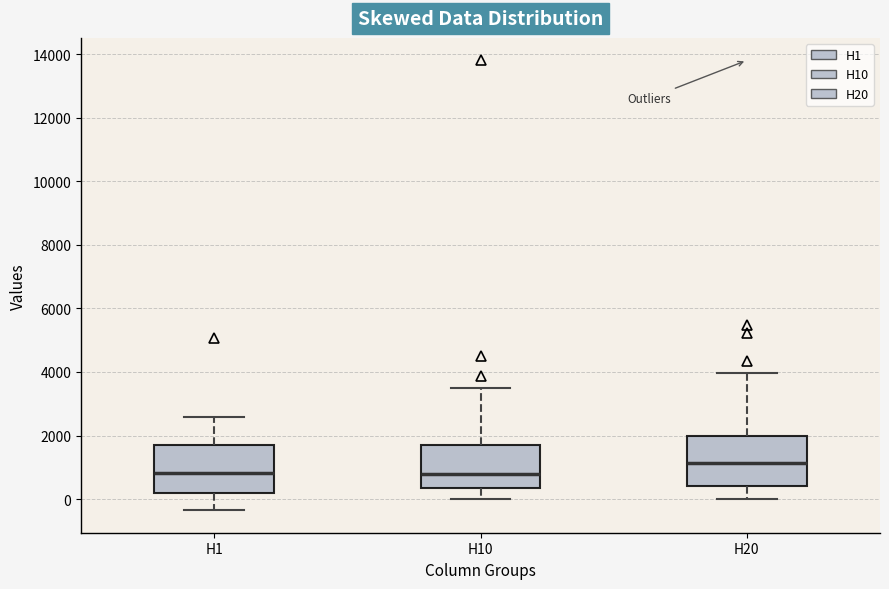

Where is the upper edge of the box for H10 on the y-axis? The values are not printed on the chart, so give them approximately, as read against the axis.

1600